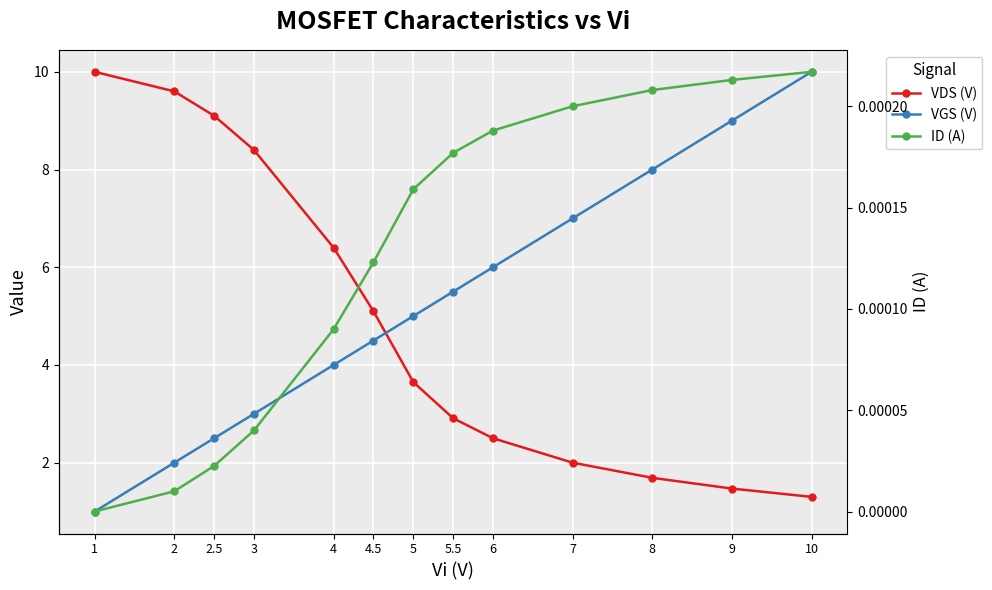

At which label does VDS (V) first exceed 3?

1